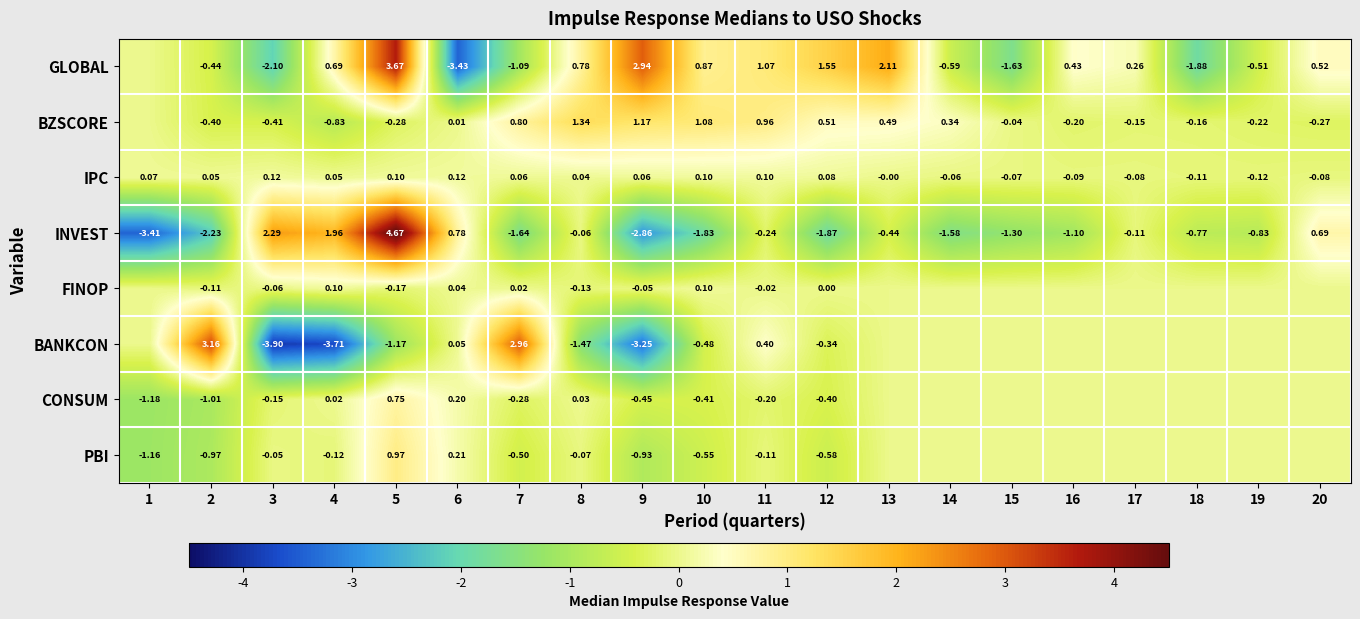

Is the value of GLOBAL at 15 greater than the value of INVEST at 11?

No